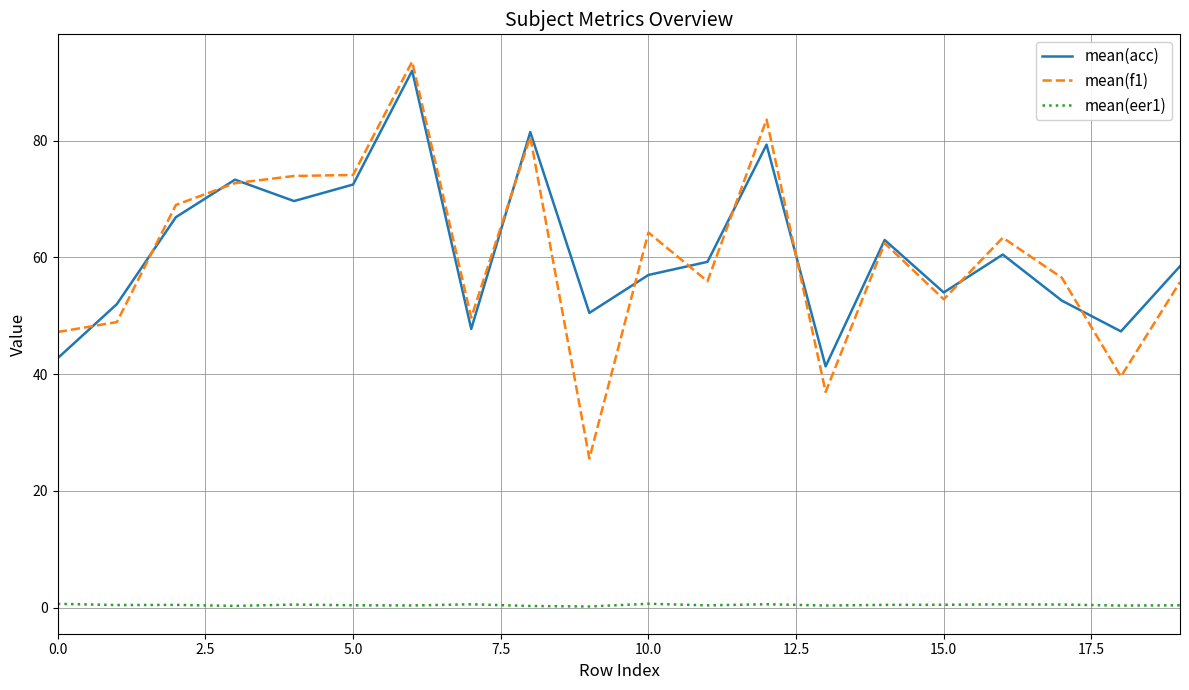

True or false: mean(f1) and mean(eer1) intersect in this chart.

False